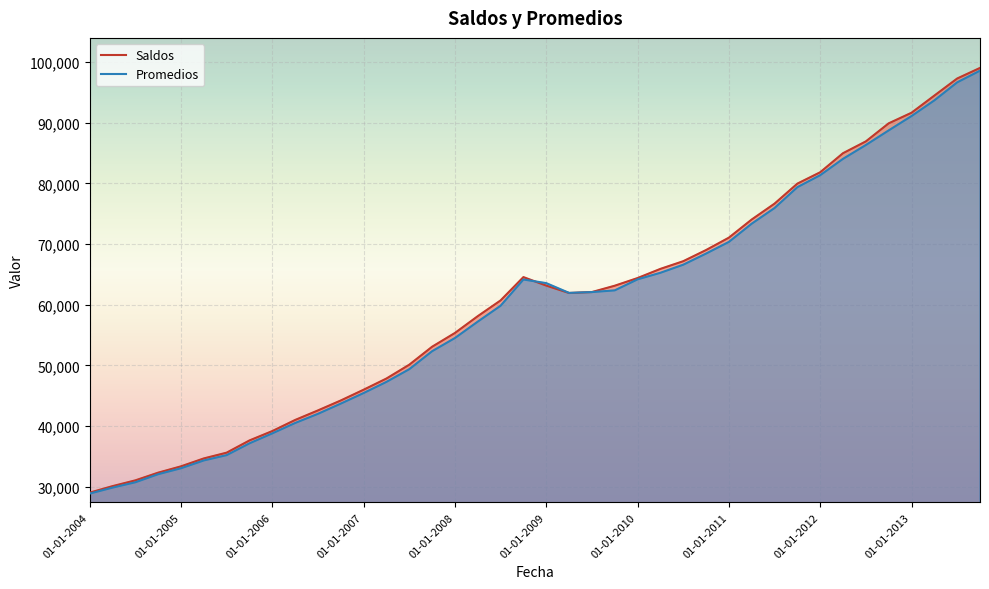

What is the total value across all series at 31?

159358